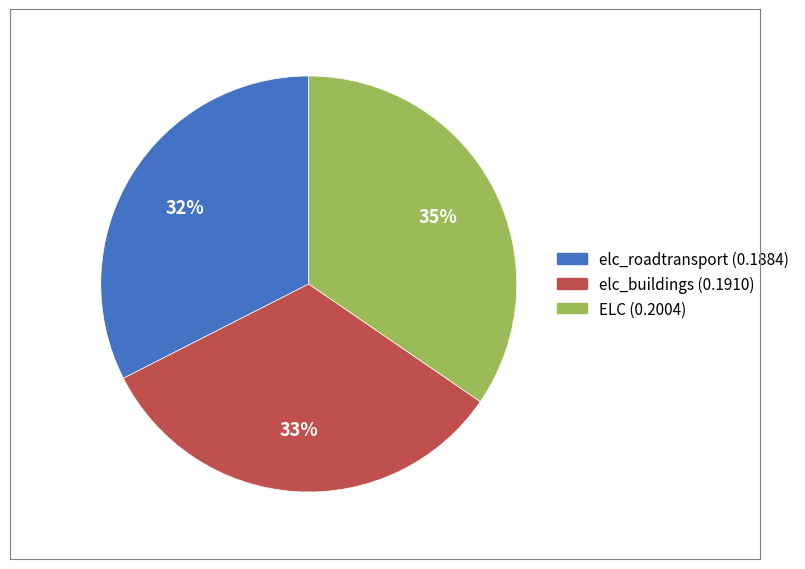

How many segments does this pie chart have?

3